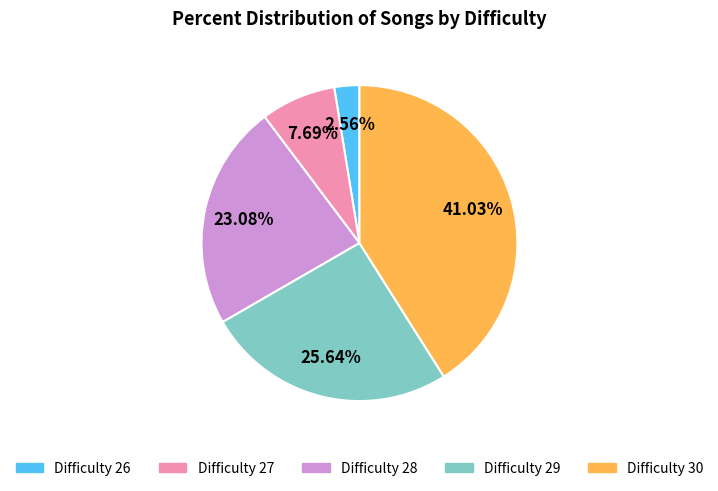

Is there a majority slice in this chart?

No